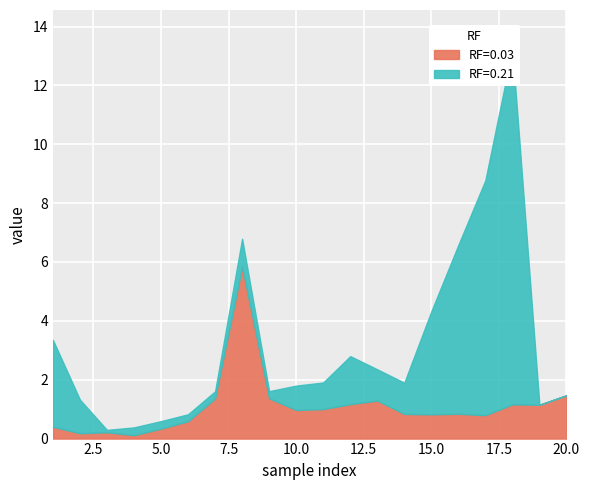

The value of RF=0.42 at 9 is 4.6. True or false?

False